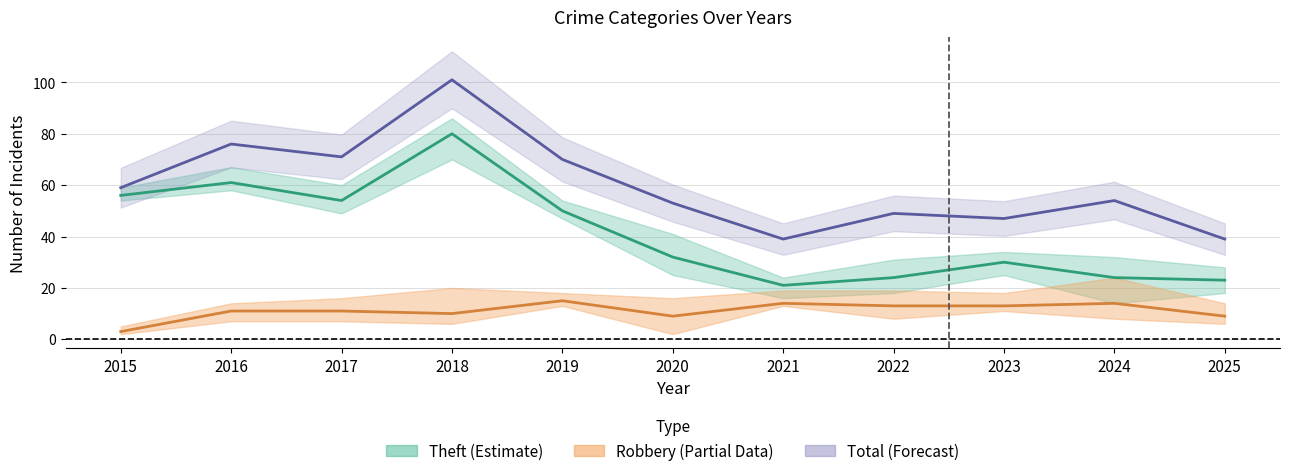

How many lines are shown in the chart?

3